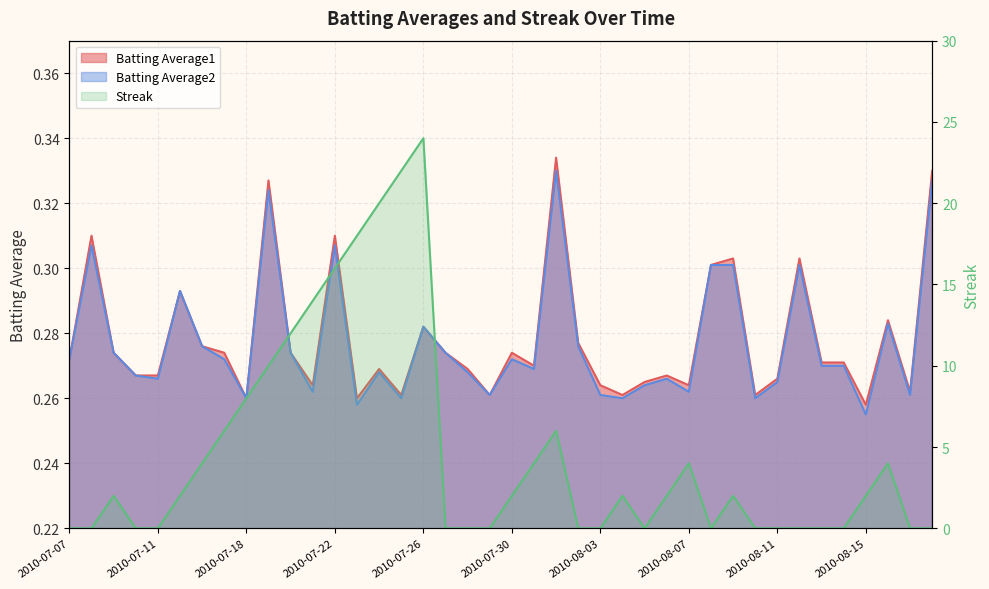

What is the greatest value displayed?

24.0